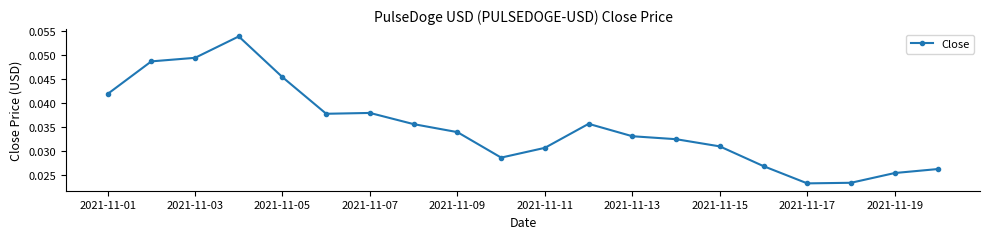

Is this an area chart (filled region under the line)?

No